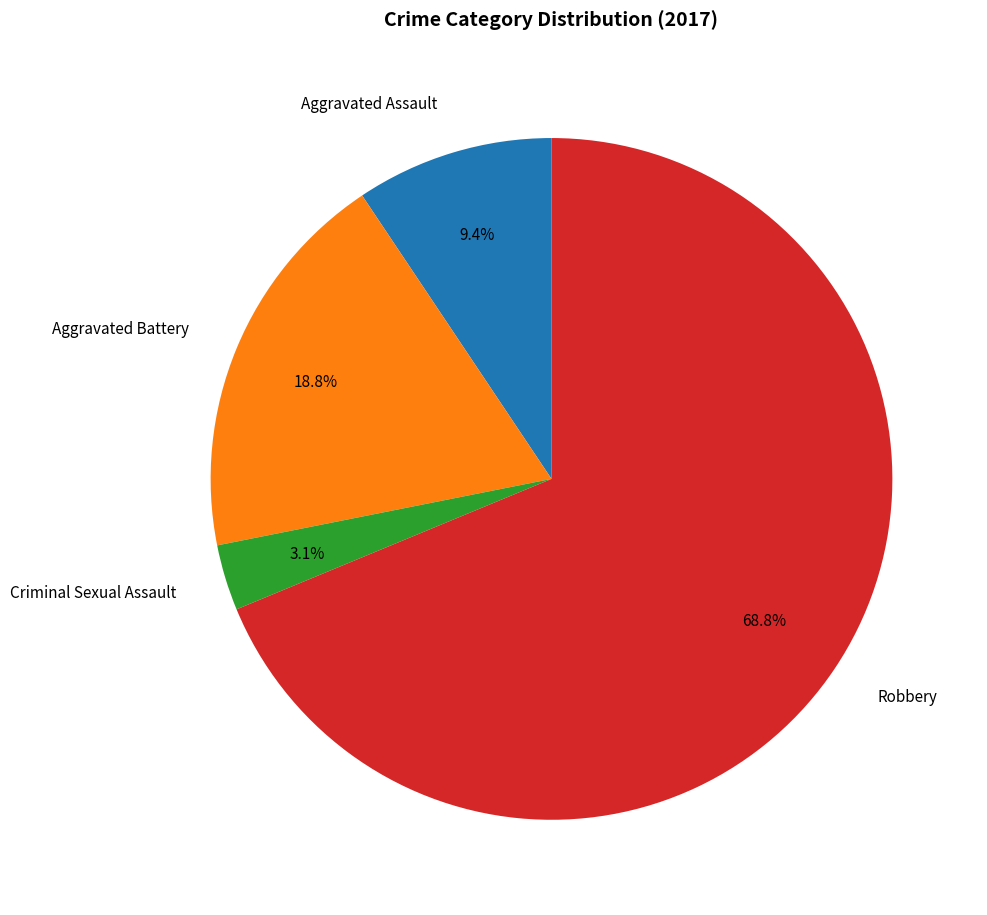

Which category has the biggest portion of the pie?

Robbery